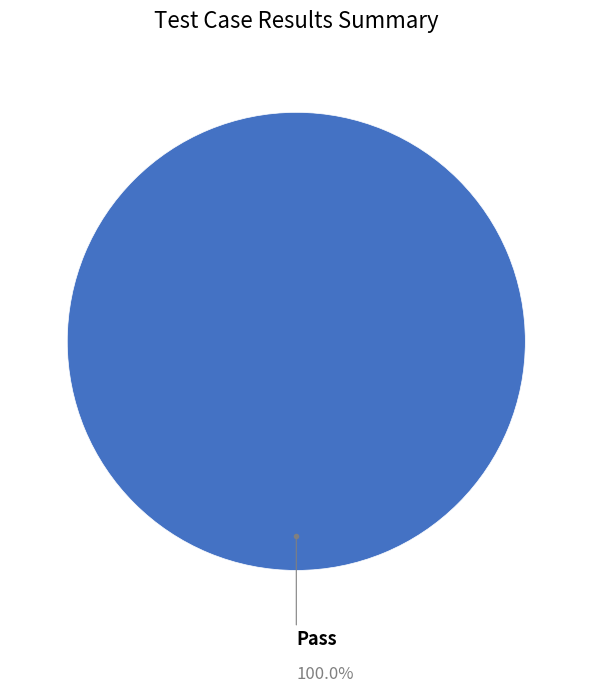

Does any single category account for the majority?

Yes